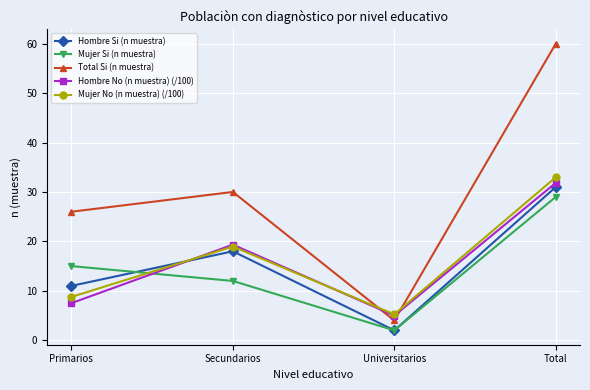

How many interior local peaks does the Hombre Si (n muestra) series have?

1